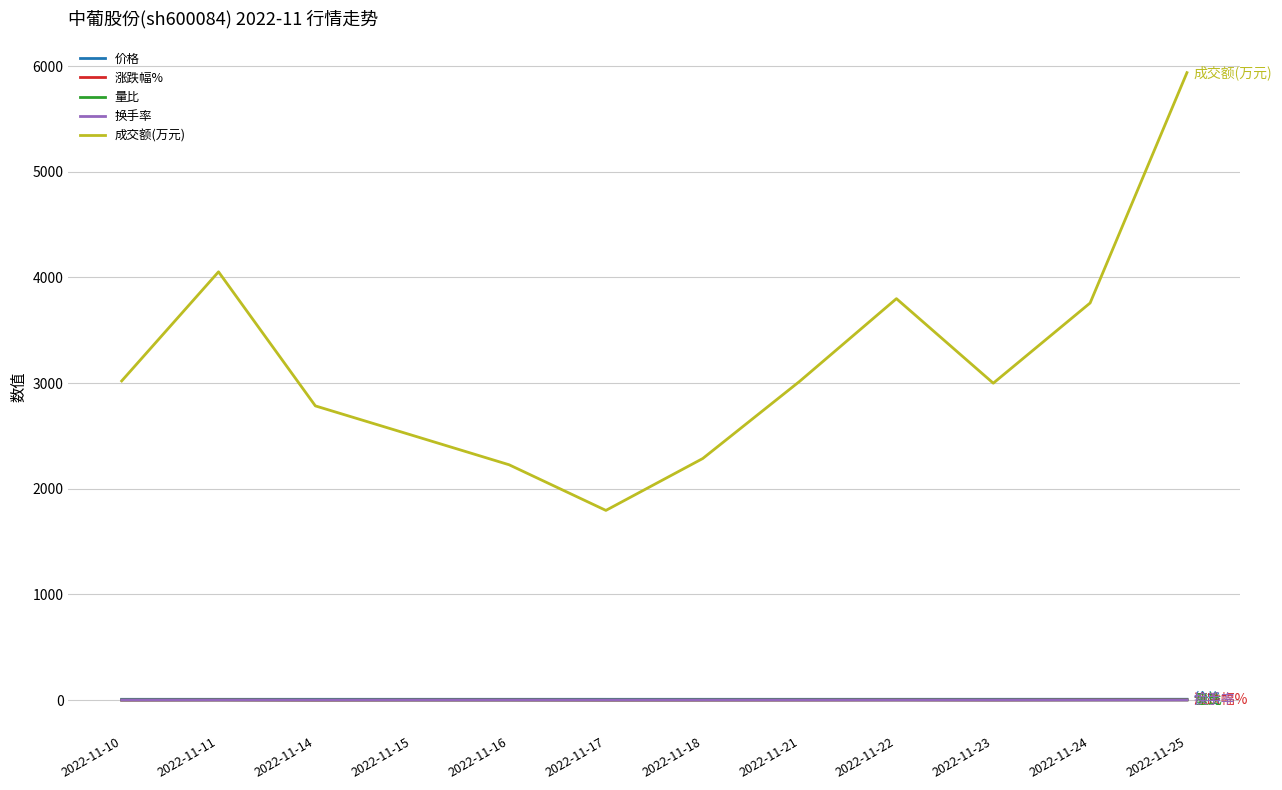

What is the total value across all series at 2022-11-22?

3809.7